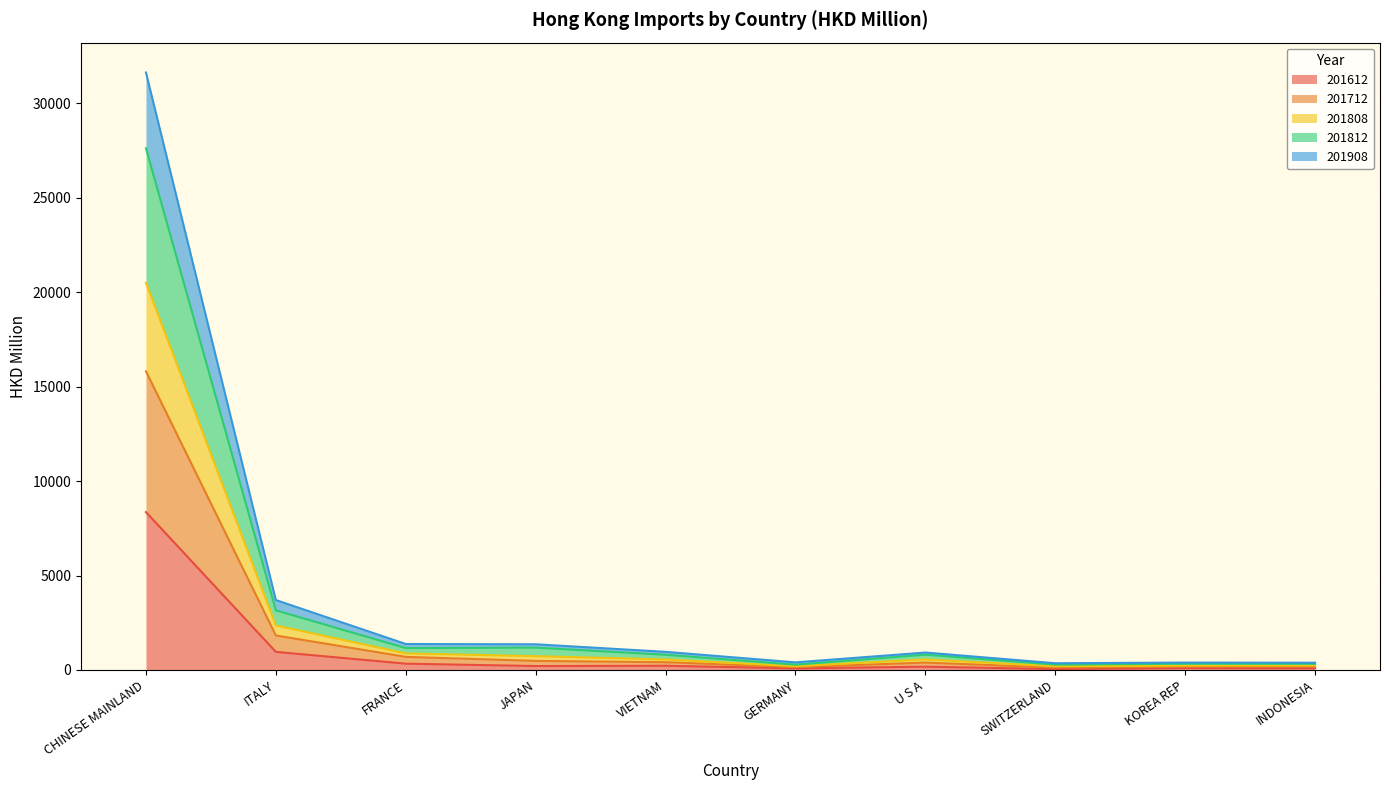

How many series are shown in this chart?

5